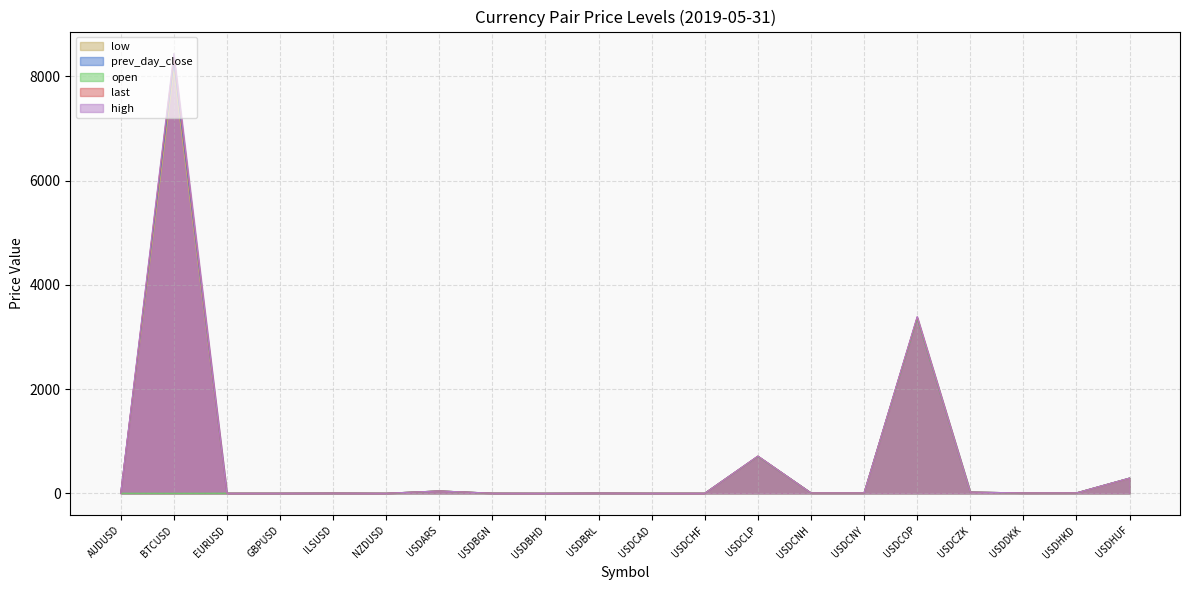

Which series changed the most between USDBRL and USDCAD?

high